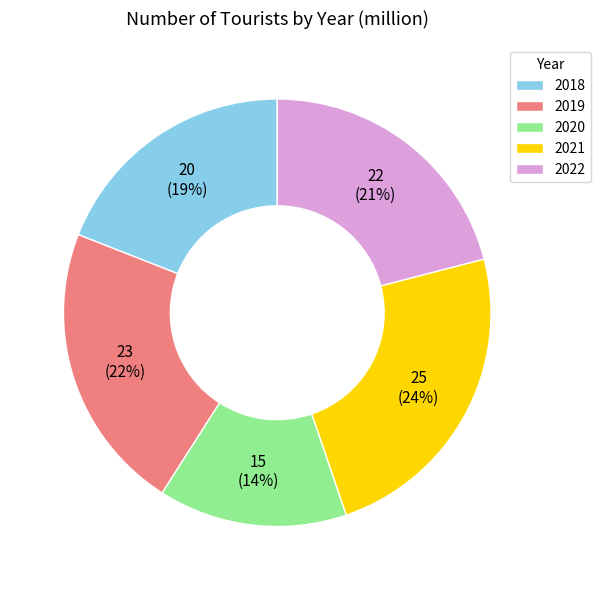

Does 2022 account for over 50% of the chart?

No